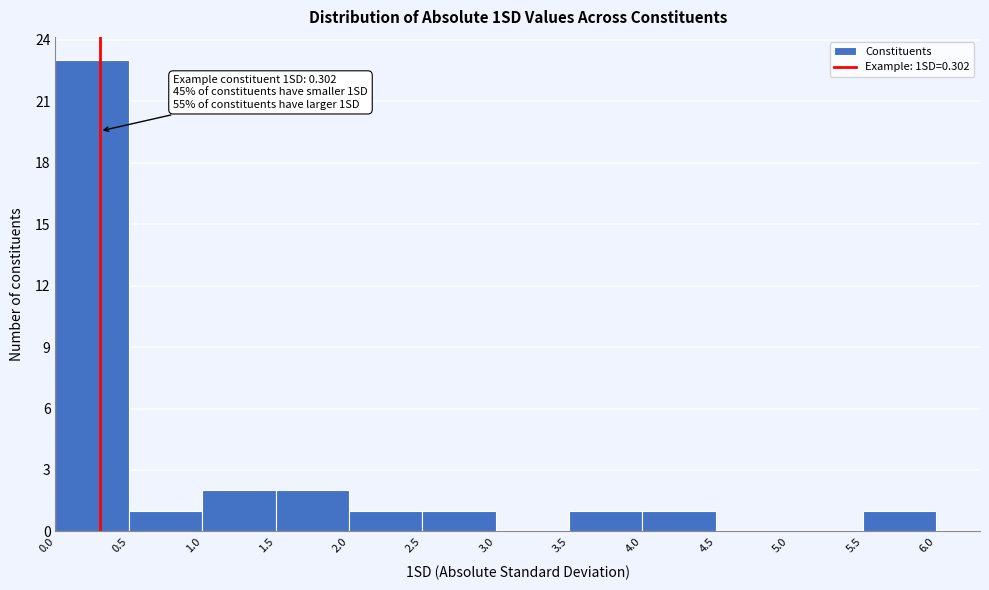

Over which range of the x-axis is the bar tallest?

0.0 to 0.5